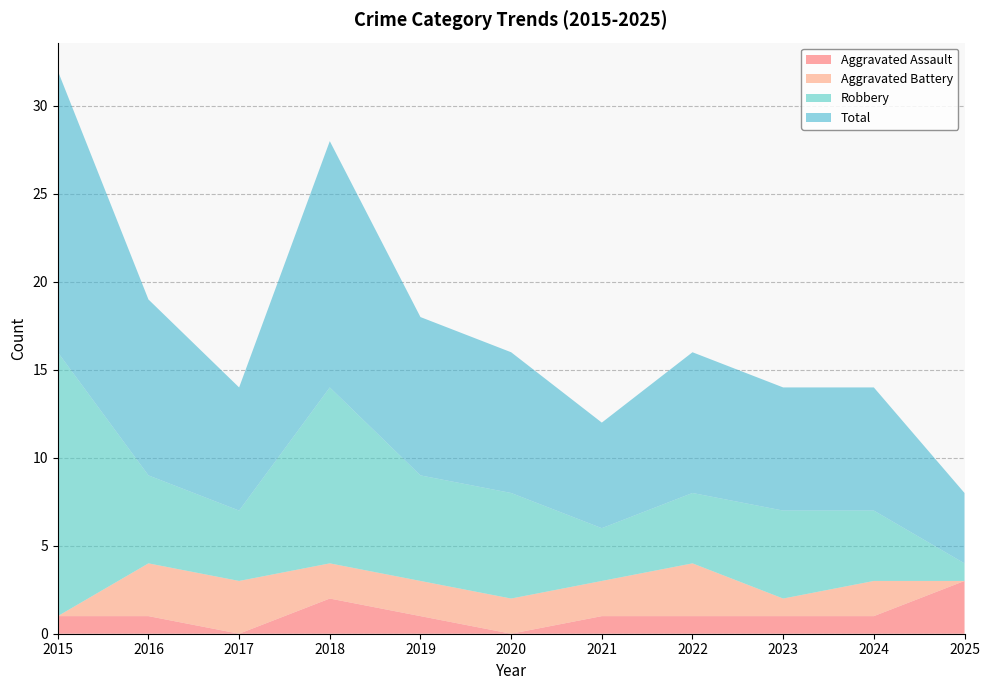

Reading left to right, what are all the values shown in this chart?

Aggravated Assault: 1	1	0	2	1	0	1	1	1	1	3
Aggravated Battery: 0	3	3	2	2	2	2	3	1	2	0
Robbery: 15	5	4	10	6	6	3	4	5	4	1
Total: 16	10	7	14	9	8	6	8	7	7	4